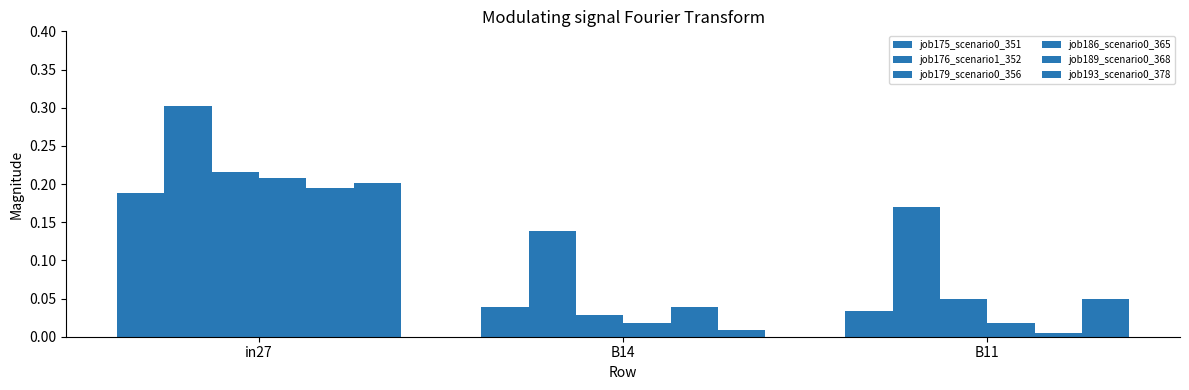

The job186_scenario0_365 series shows 0.1 at in27. True or false?

False